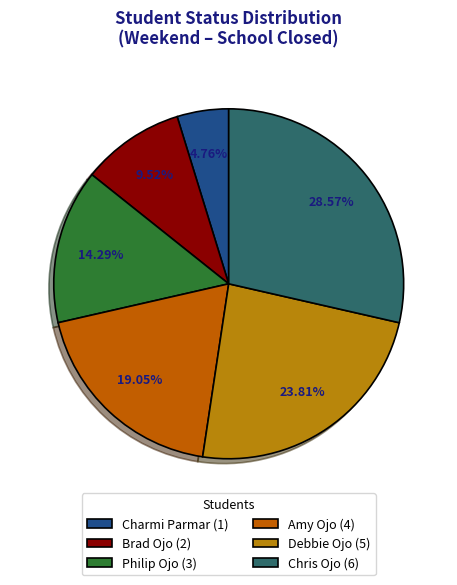

How much of the chart is everything except Debbie Ojo?

76.2%